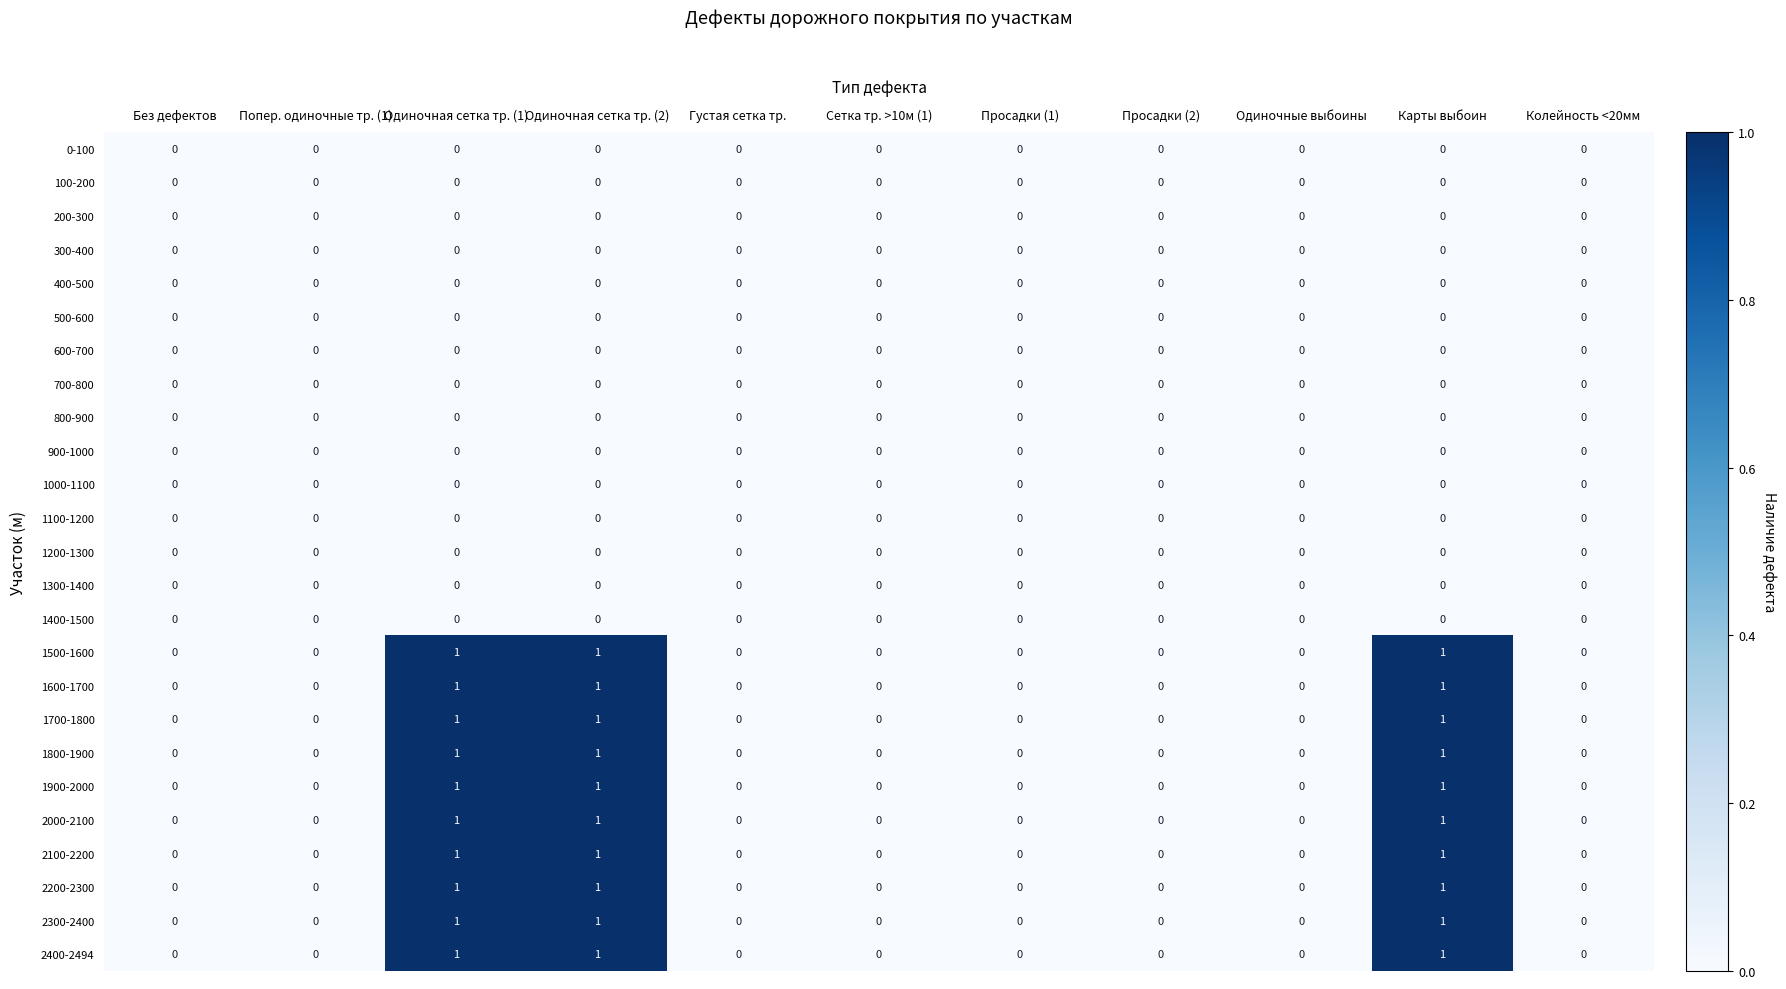

The value of 1300-1400 at Без дефектов is 0. True or false?

True